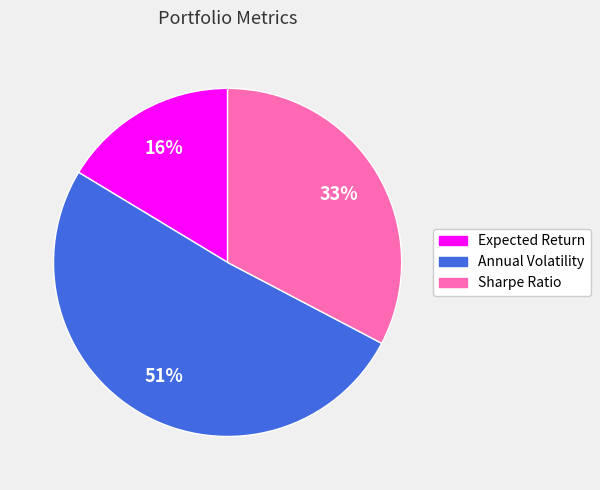

To the nearest percent, what is the difference between the largest and smallest slice percentages?

35%